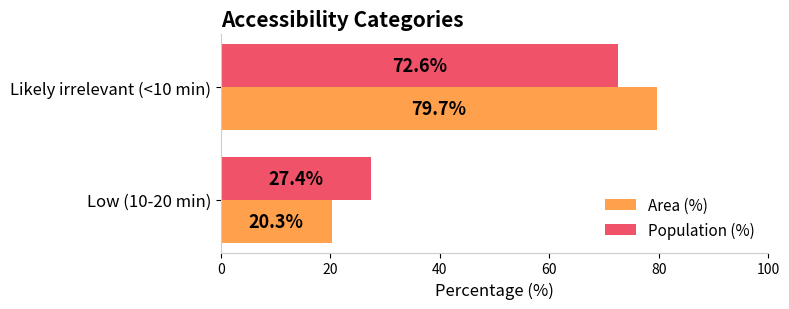

What is the lowest value of the Population (%) series?

27.4